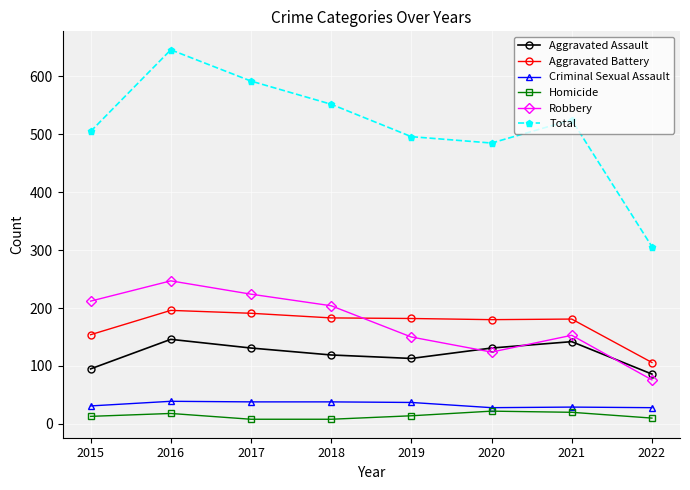

Which series has the largest range (max minus min)?

Total